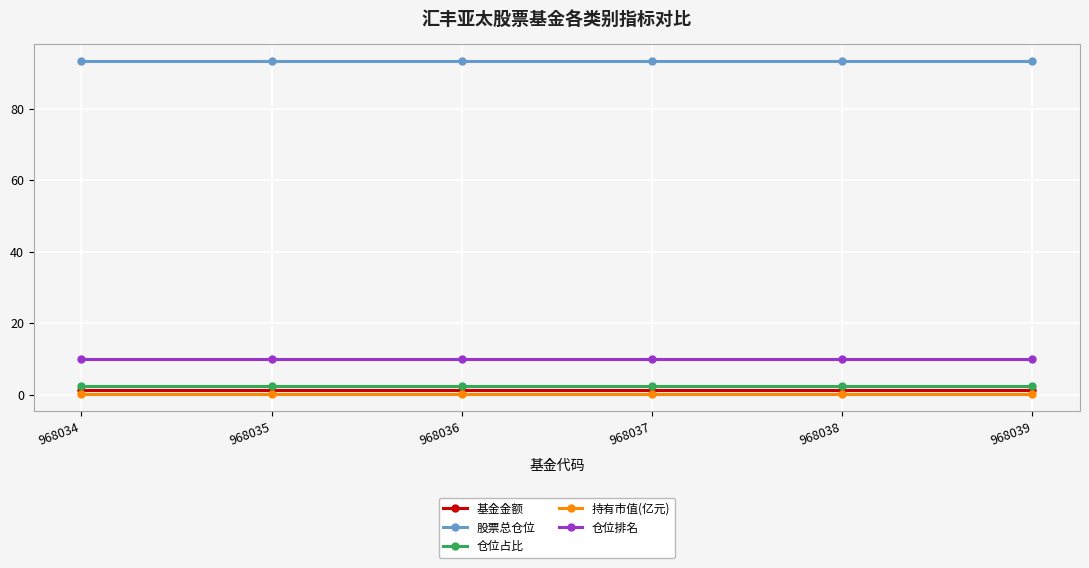

What are all the series names shown in the legend?

基金金额, 股票总仓位, 仓位占比, 持有市值(亿元), 仓位排名